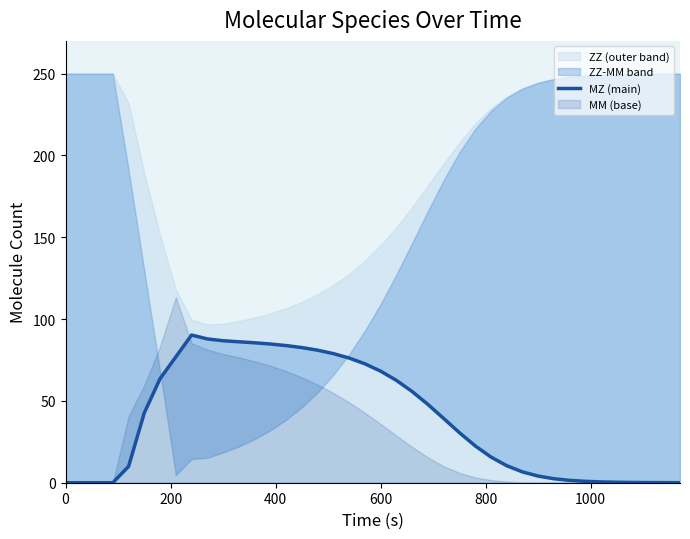

The value at 1200 is 94.1. True or false?

False